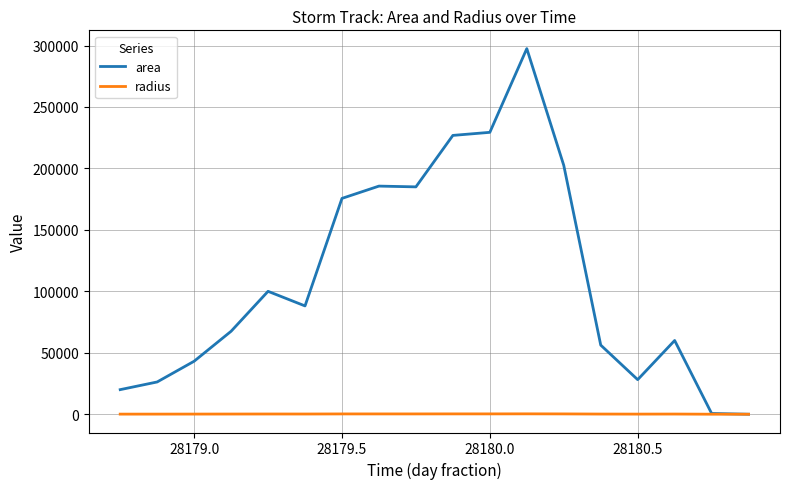

What is the highest value of the area series?

297500.0